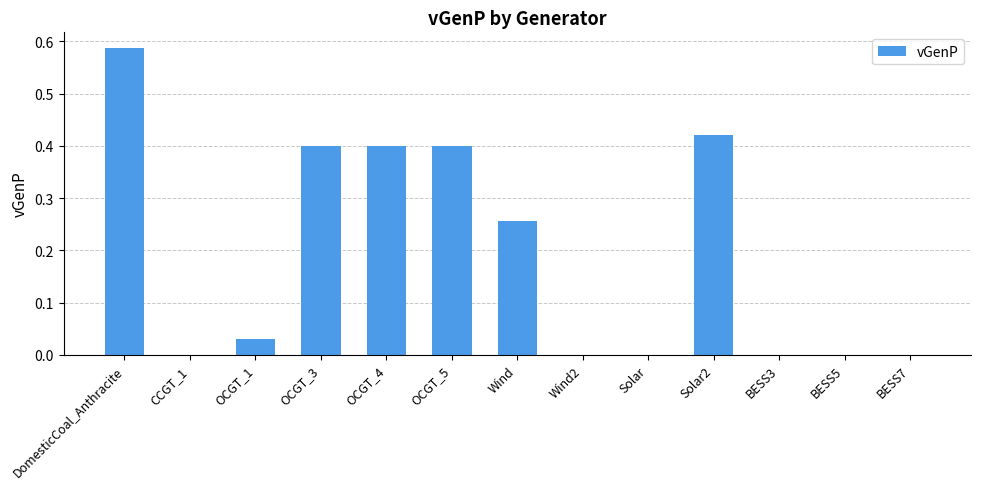

The chart shows a value of 0.4 at OCGT_3. True or false?

True